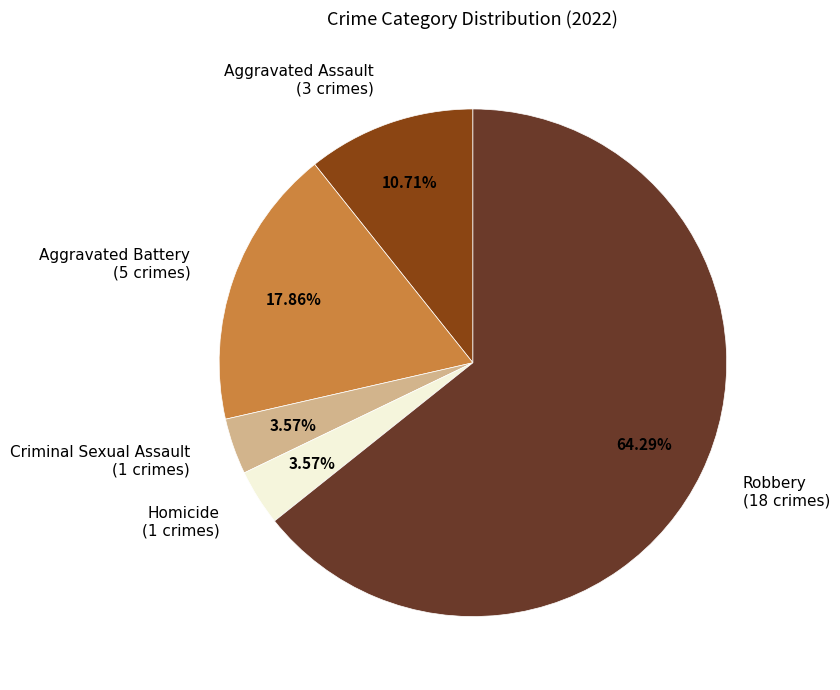

Does Robbery account for over 50% of the chart?

Yes